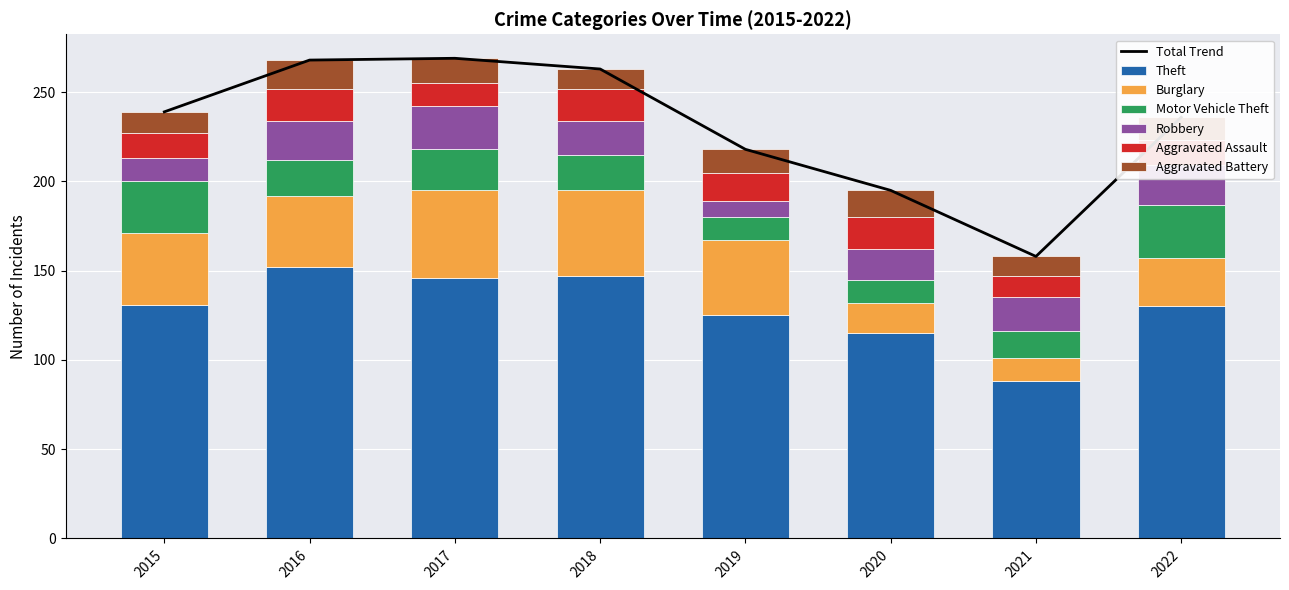

Reading left to right, extract all data points from this chart.

Theft: 131	152	146	147	125	115	88	130
Burglary: 40	40	49	48	42	17	13	27
Motor Vehicle Theft: 29	20	23	20	13	13	15	30
Robbery: 13	22	24	19	9	17	19	22
Aggravated Assault: 14	18	13	18	16	18	12	14
Aggravated Battery: 12	16	14	11	13	15	11	13